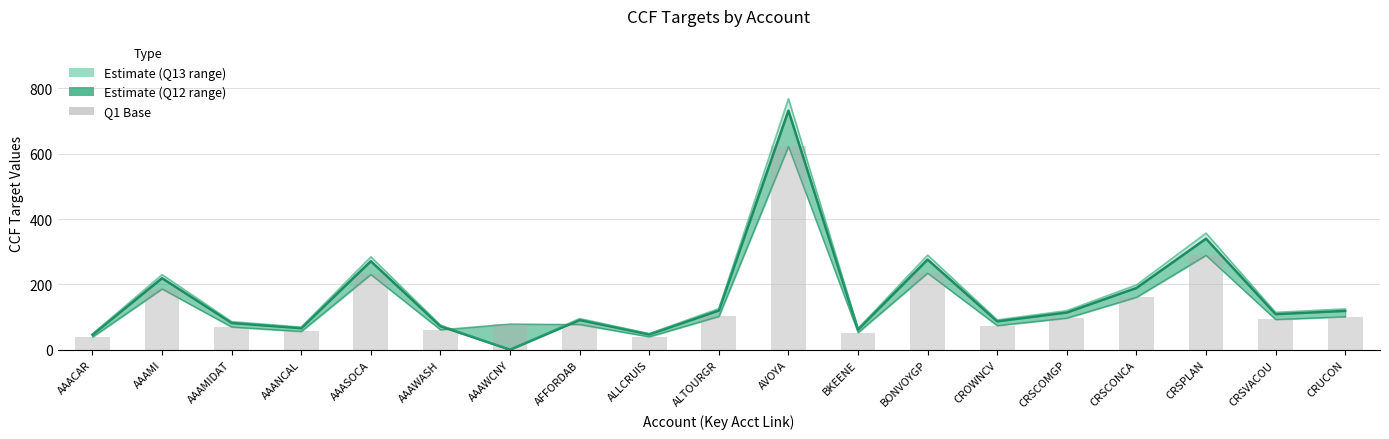

What is the value of the 8th bar from the left?

77.3